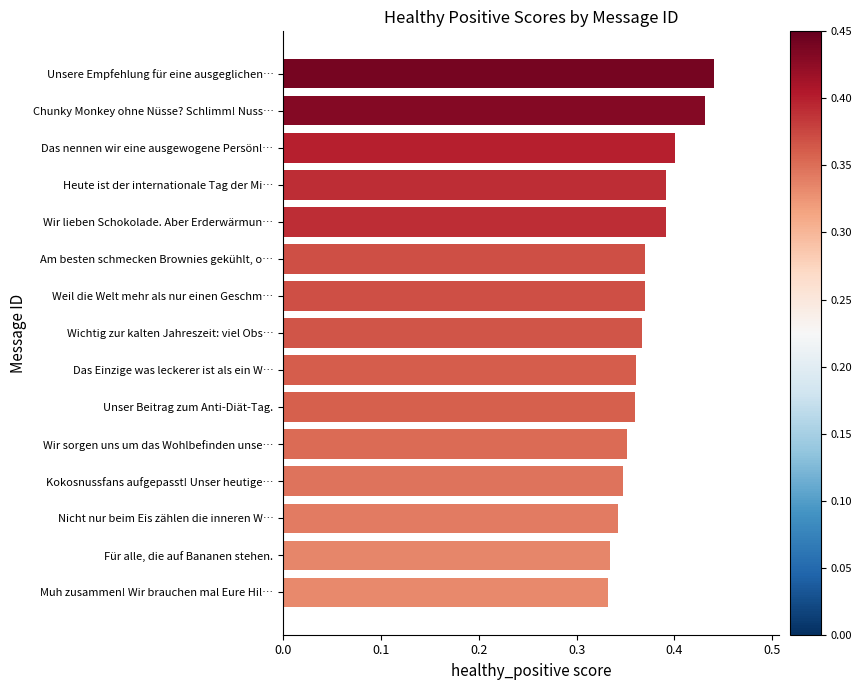

What is the sum of the values at Wir lieben Schokolade. Aber Erderwärmun… and Am besten schmecken Brownies gekühlt, o…?

0.8